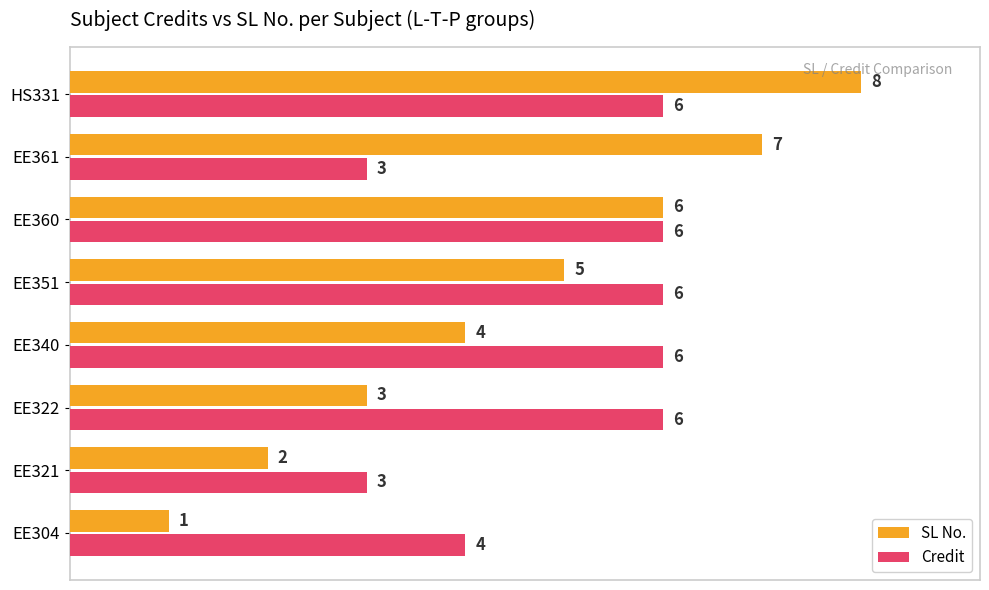

What is the average value of the Credit series?

5